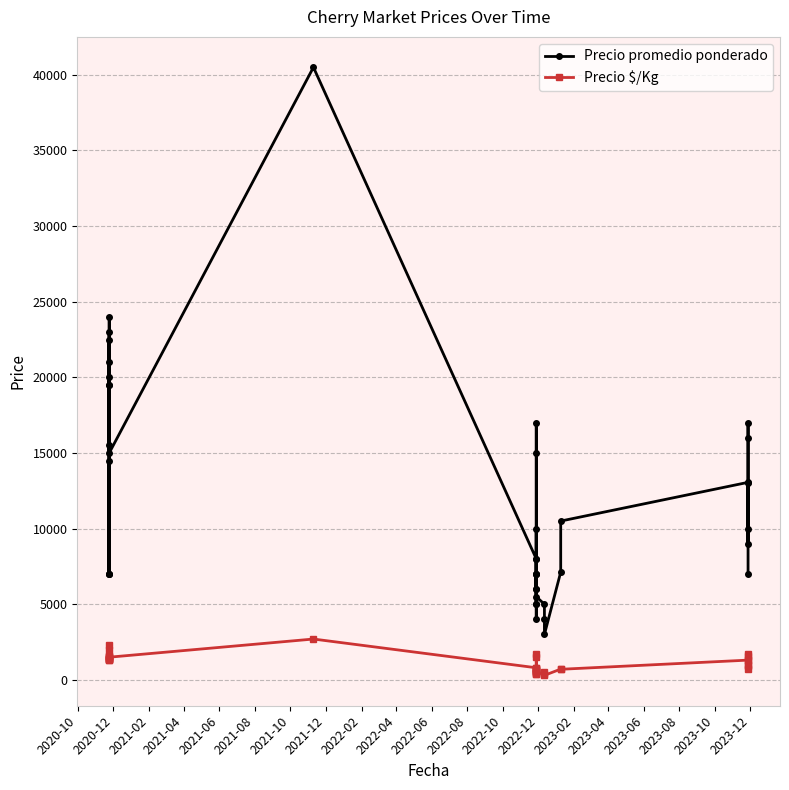

List the series in order of their overall mean, highest first.

Precio promedio ponderado, Precio $/Kg